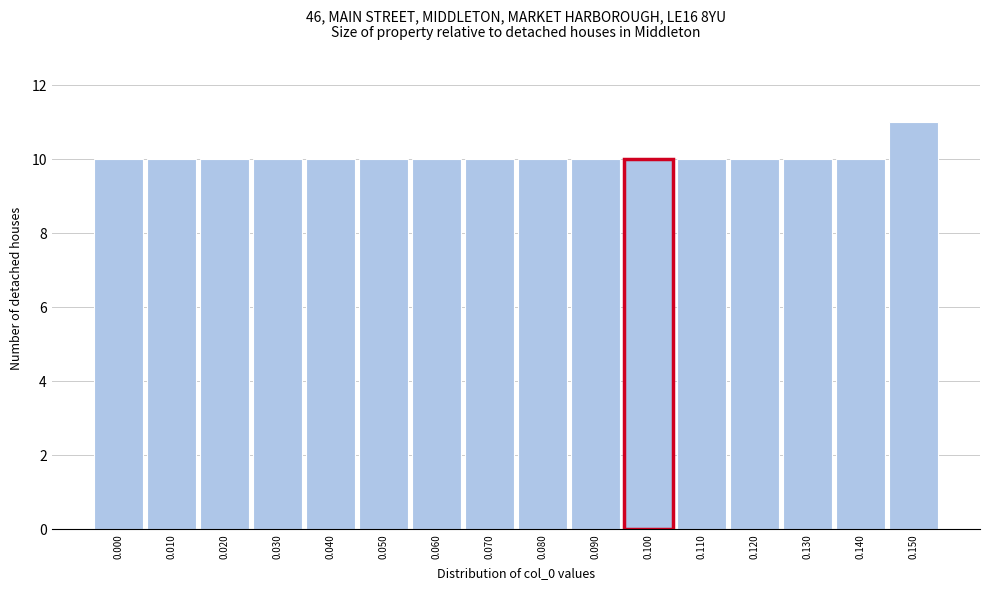

Reading right to left, list all the values displayed in this chart.

0.150=11	0.140=10	0.130=10	0.120=10	0.110=10	0.100=10	0.090=10	0.080=10	0.070=10	0.060=10	0.050=10	0.040=10	0.030=10	0.020=10	0.010=10	0.000=10